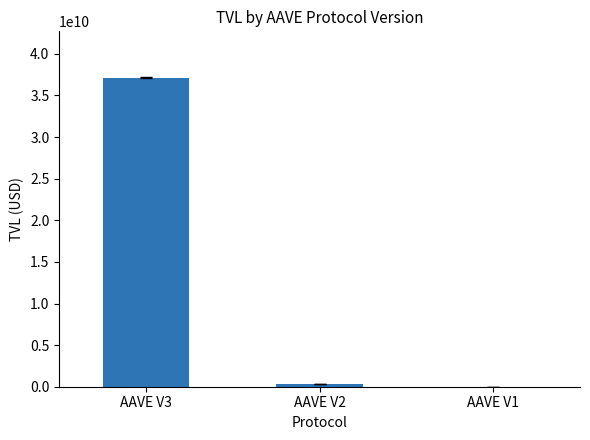

What value does the data have at AAVE V2?

337932029.2